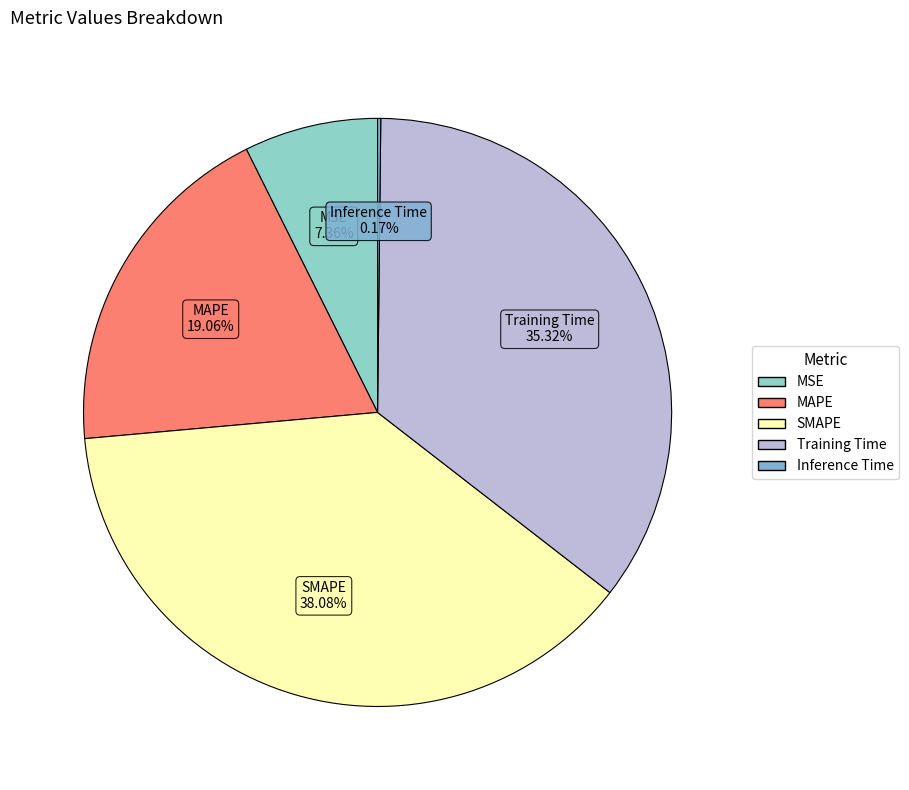

To the nearest percent, what is the combined percentage of MAPE and SMAPE?

57%